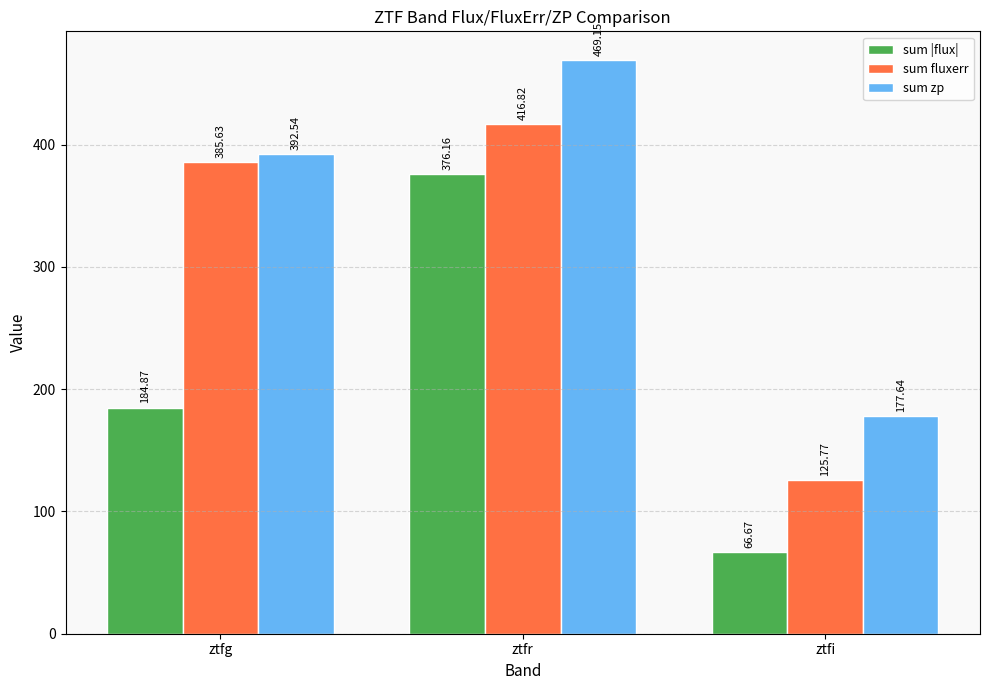

List the labels in order of sum fluxerr value, largest first.

ztfr, ztfg, ztfi